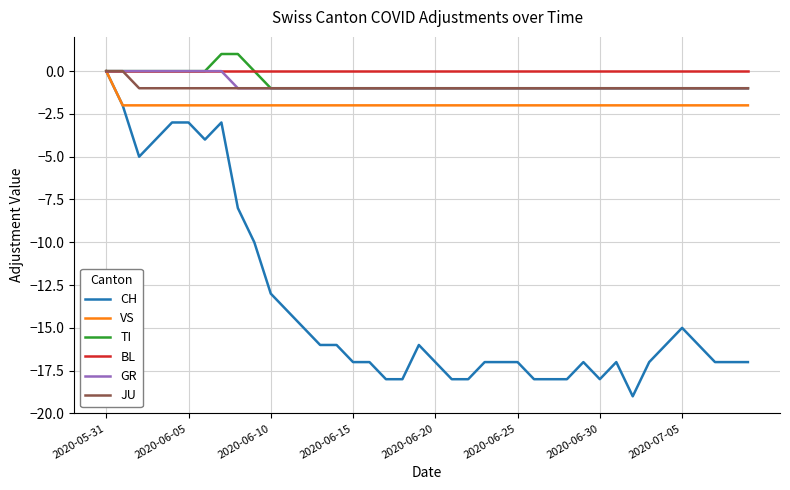

Does the chart have visible grid lines?

Yes